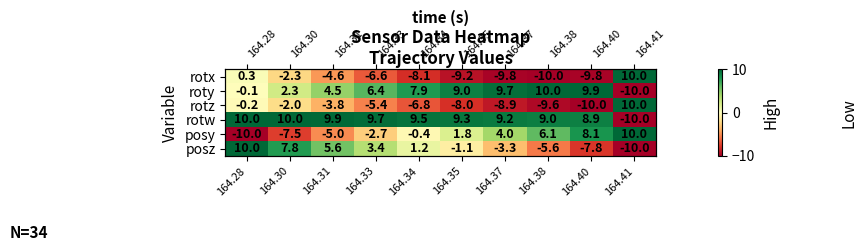

What is the maximum value shown in the chart?

10.0